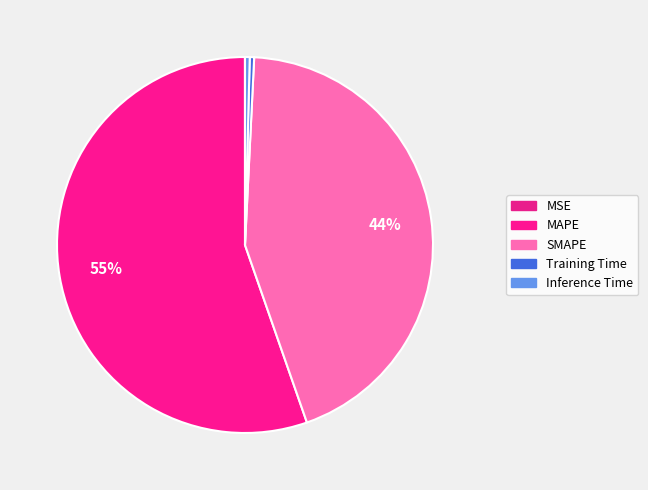

Does Training Time account for over 50% of the chart?

No